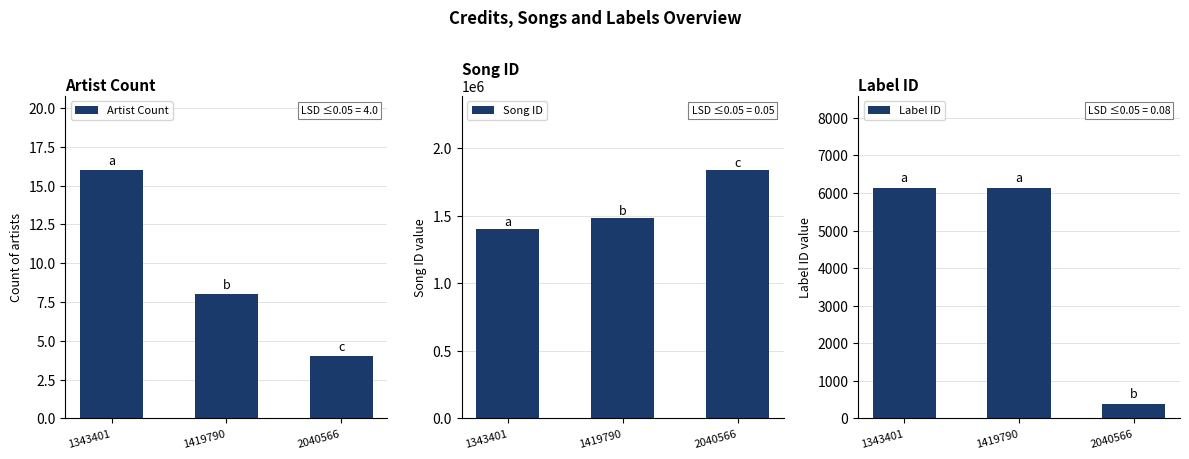

Rank the series at 1343401 from lowest to highest value.

Artist Count, Label ID, Song ID